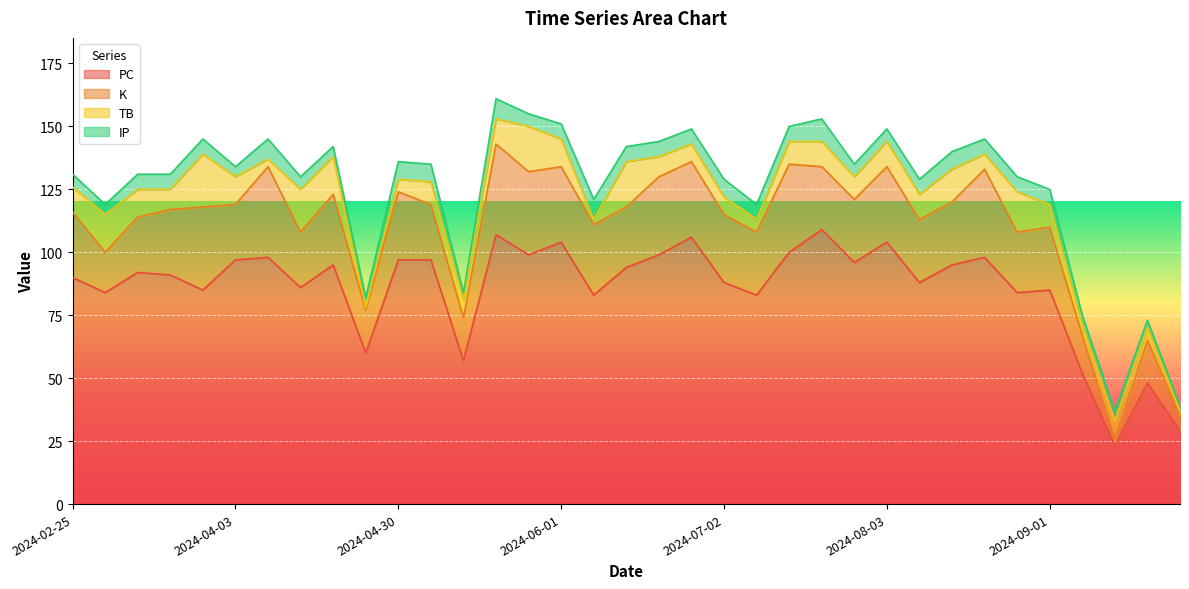

True or false: IP and PC intersect in this chart.

False